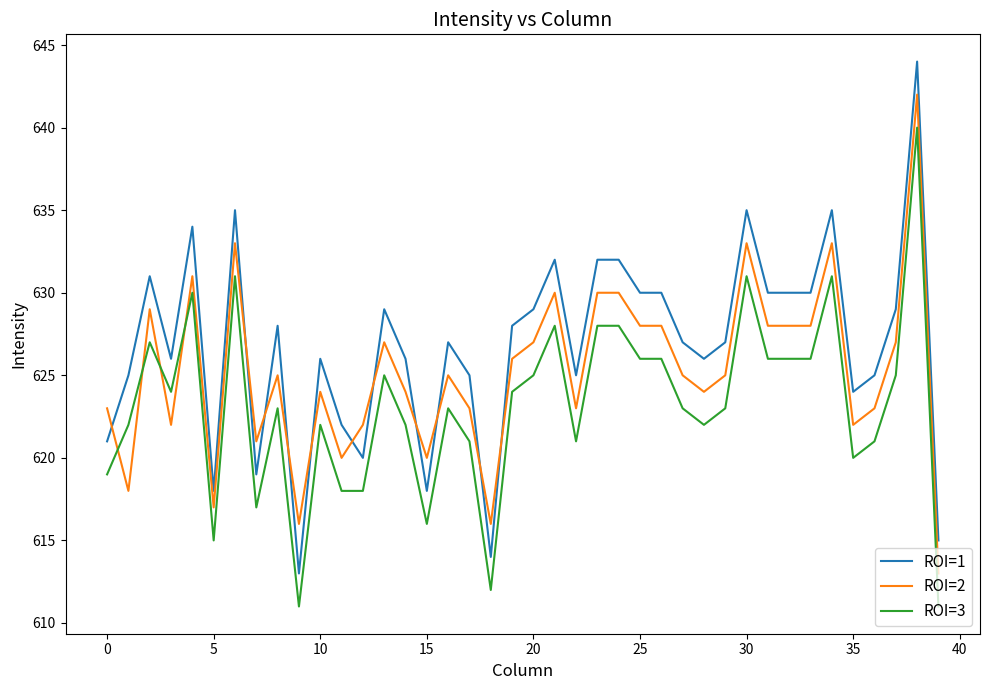

Is this an area chart (filled region under the line)?

No